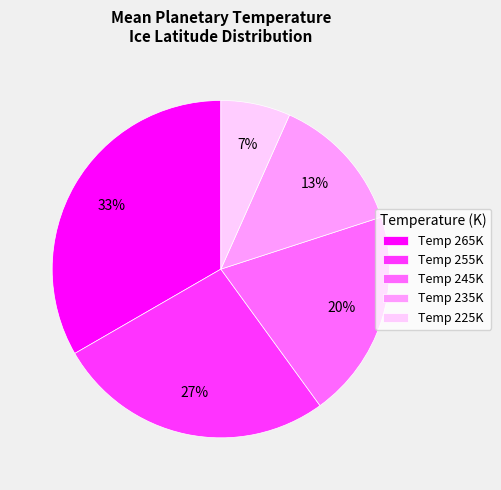

Is it true that Temp 265K is 33% of the pie?

True